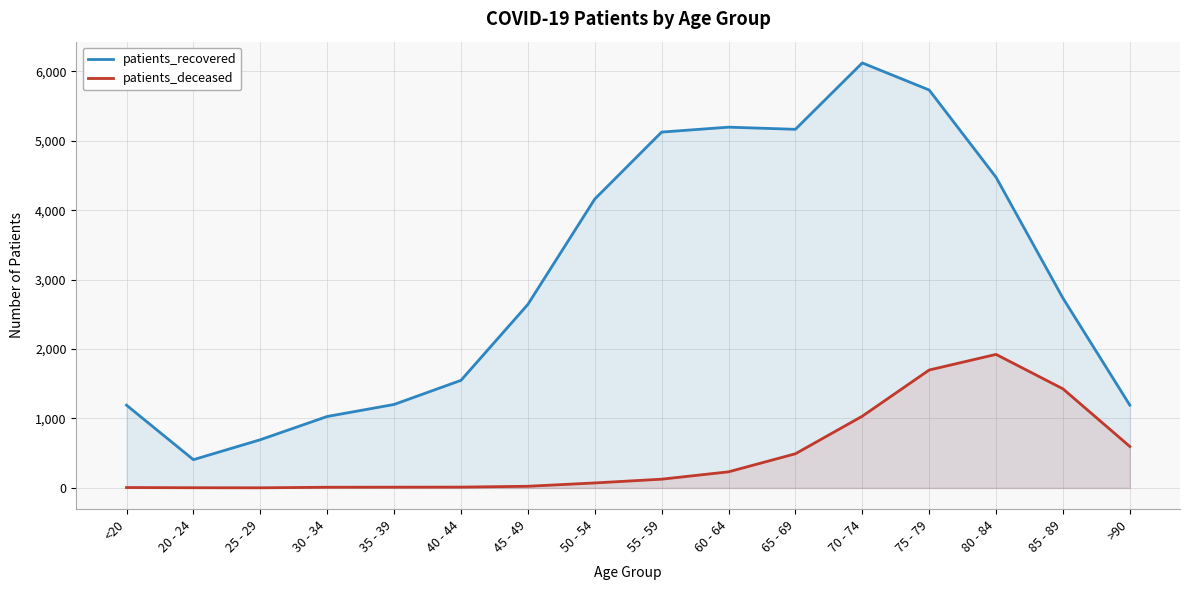

True or false: patients_recovered and patients_deceased intersect in this chart.

False